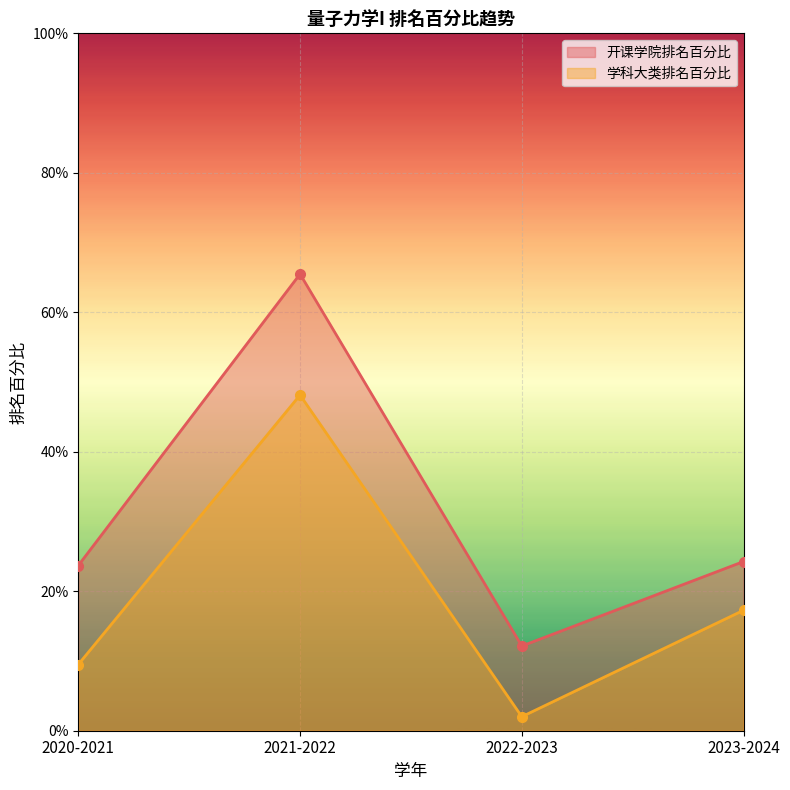

Which category has the lowest value in the 开课学院排名百分比 series?

2022-2023